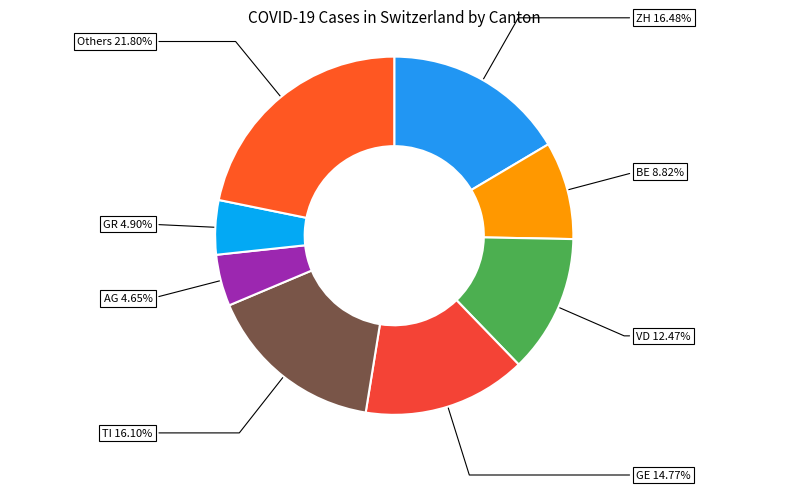

What is the largest slice in the pie chart?

Others 21.80%